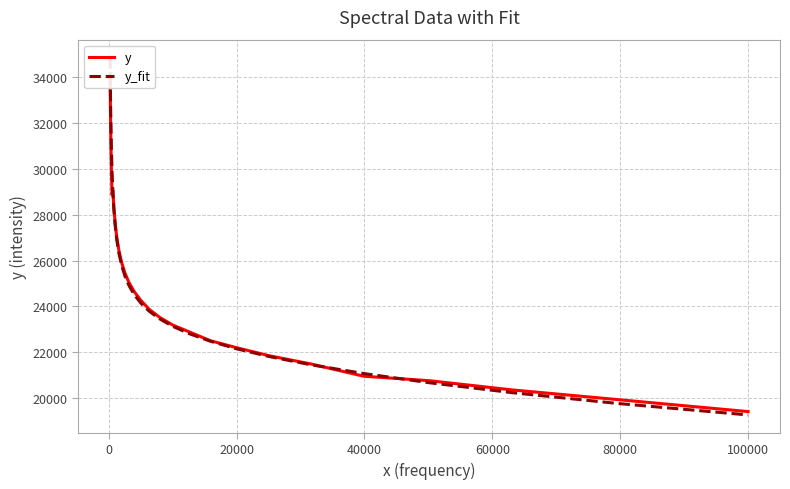

List the series in order of their peak value, lowest first.

y, y_fit